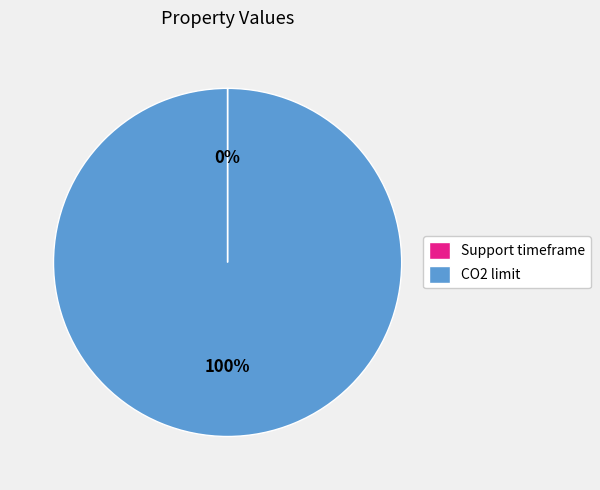

To the nearest percent, what is the average slice percentage?

50%